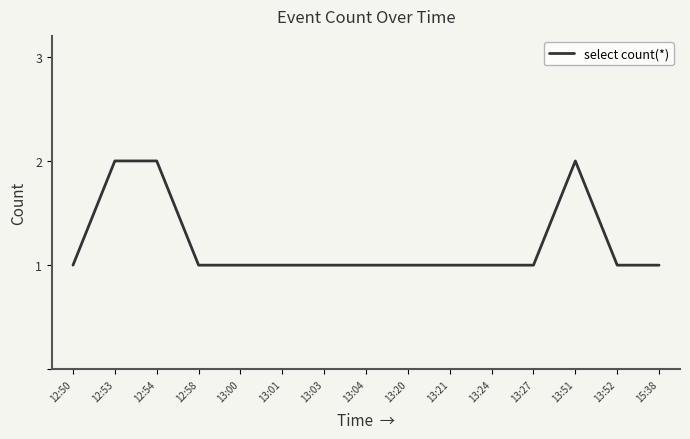

How many lines are shown in the chart?

1